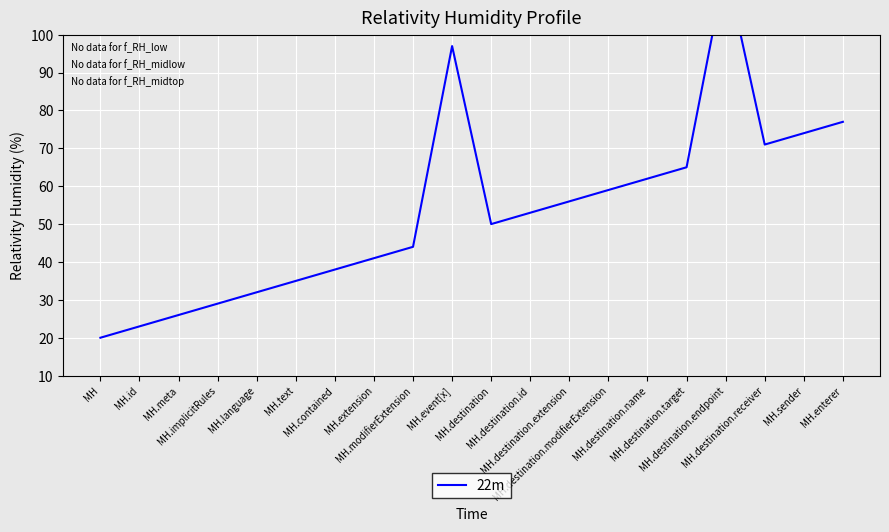

What value does the data have at MH.destination.extension, to the nearest 10?

60